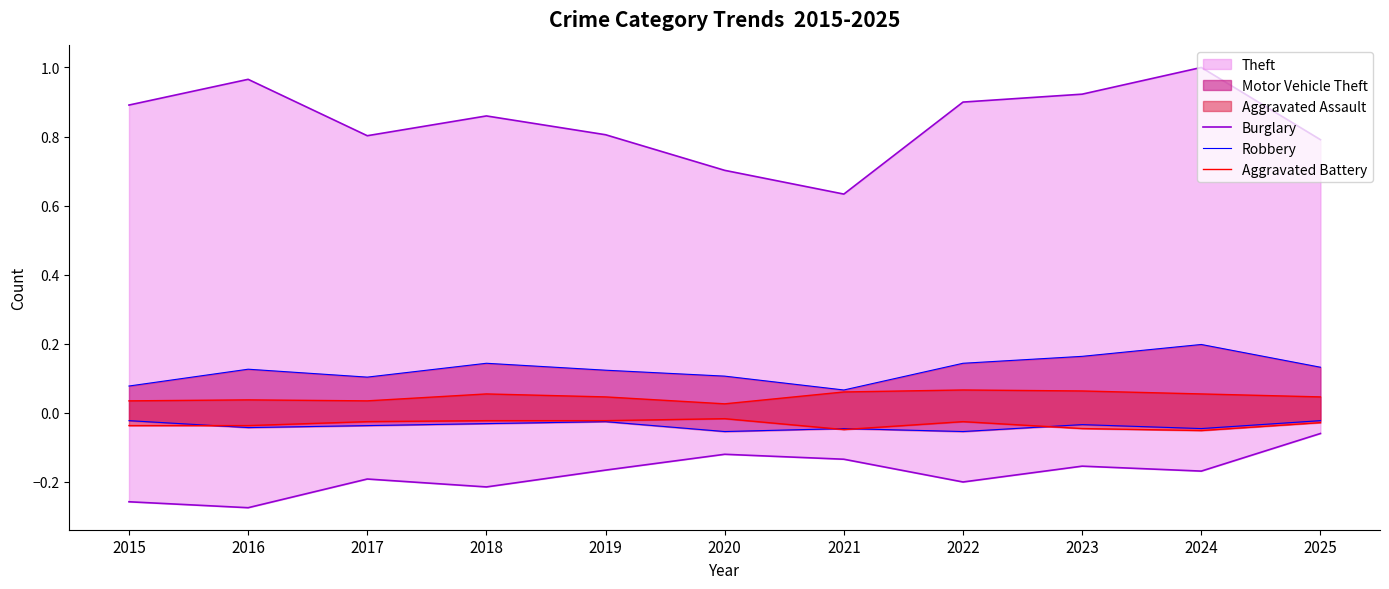

What is the value of the Aggravated Battery point at the 7th from the left?

0.1